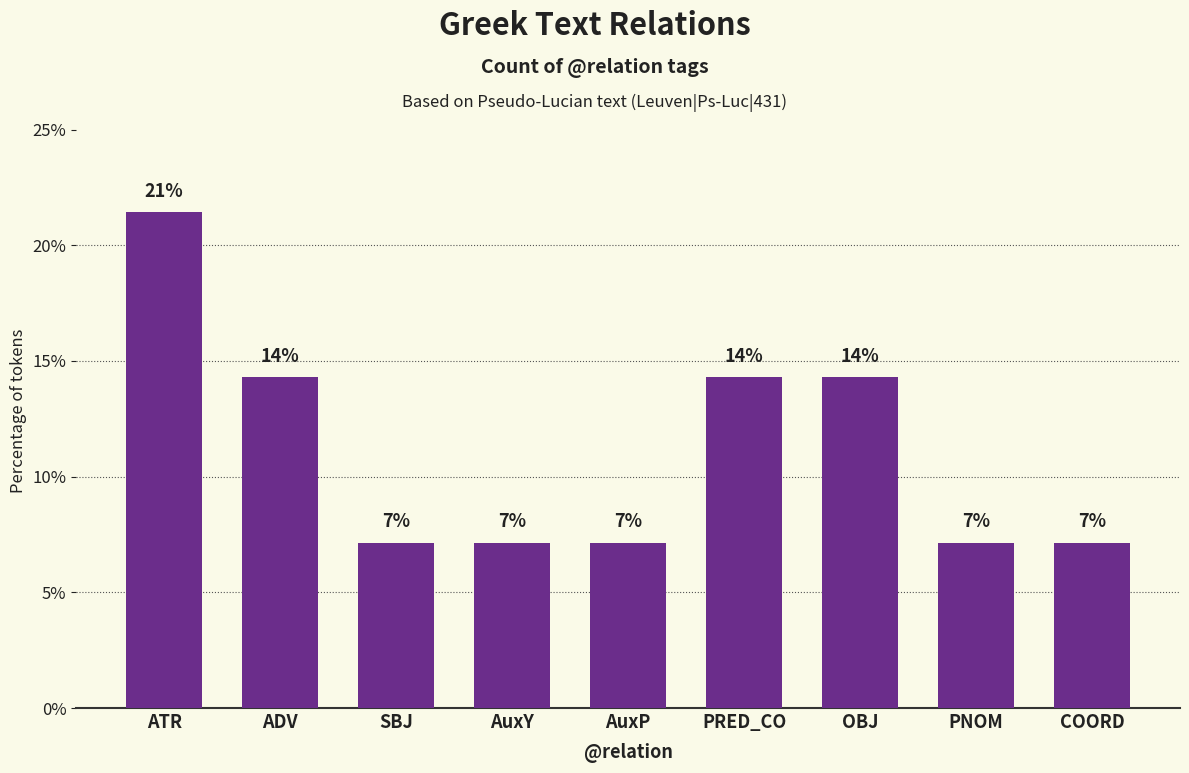

Reading left to right, list all the values displayed in this chart.

ATR=21.4	ADV=14.3	SBJ=7.1	AuxY=7.1	AuxP=7.1	PRED_CO=14.3	OBJ=14.3	PNOM=7.1	COORD=7.1